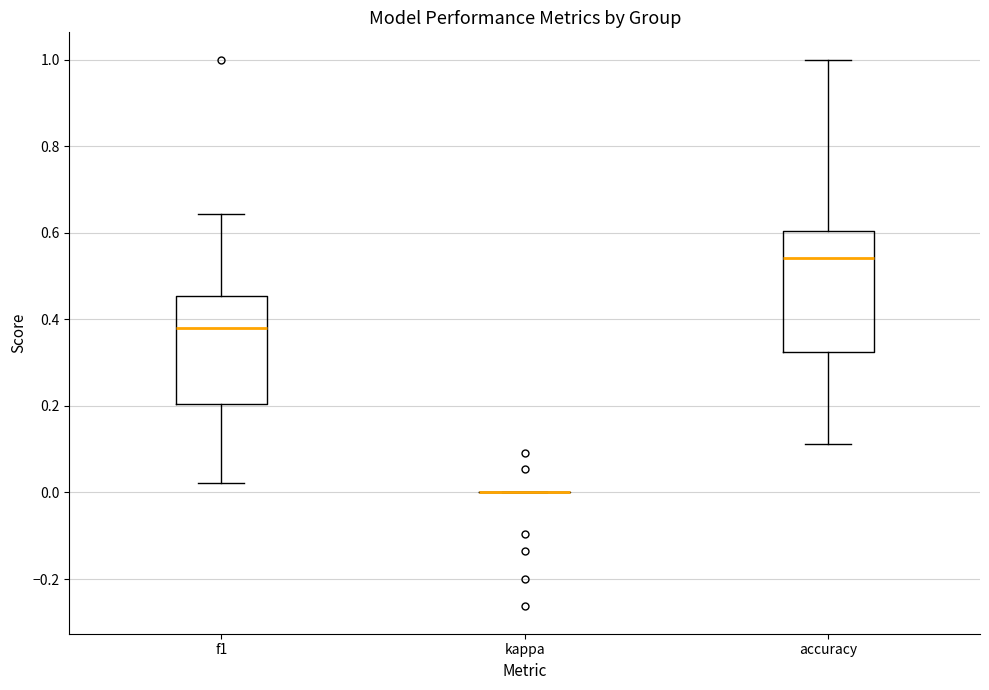

Reading left to right, read every box against the y-axis: the position of its median line, the range the box covers, and the ends of its whiskers. The values are not printed on the chart, so give them approximately, as read against the axis.

f1: median 0.38, box 0.20 to 0.46, whiskers 0.02 to 0.64
kappa: box collapsed to a line at 0.00, whiskers 0.00 to 0.00
accuracy: median 0.54, box 0.32 to 0.60, whiskers 0.12 to 1.00